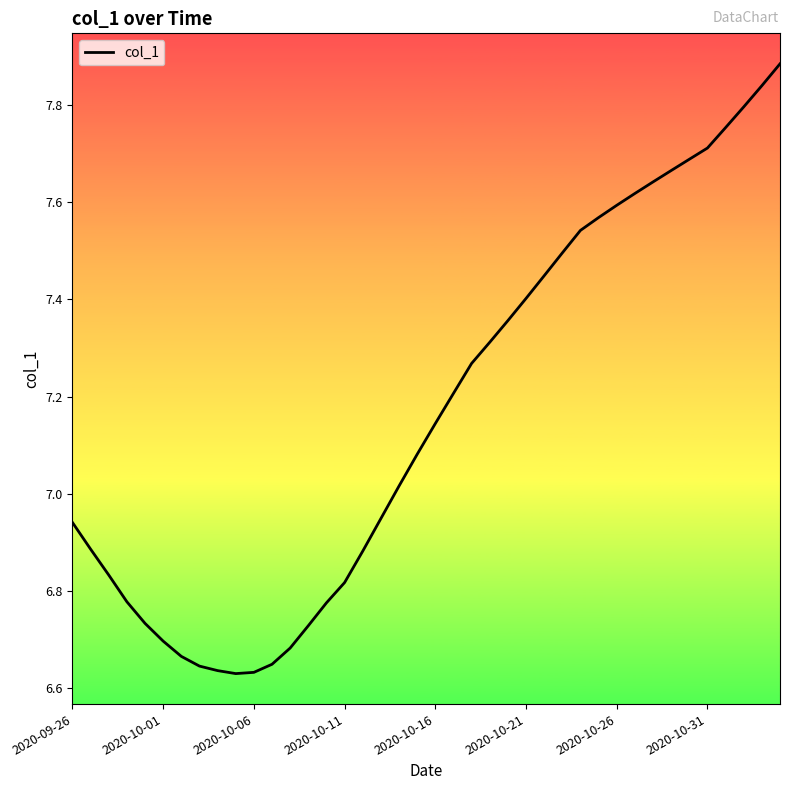

Count the number of data series in this chart.

1